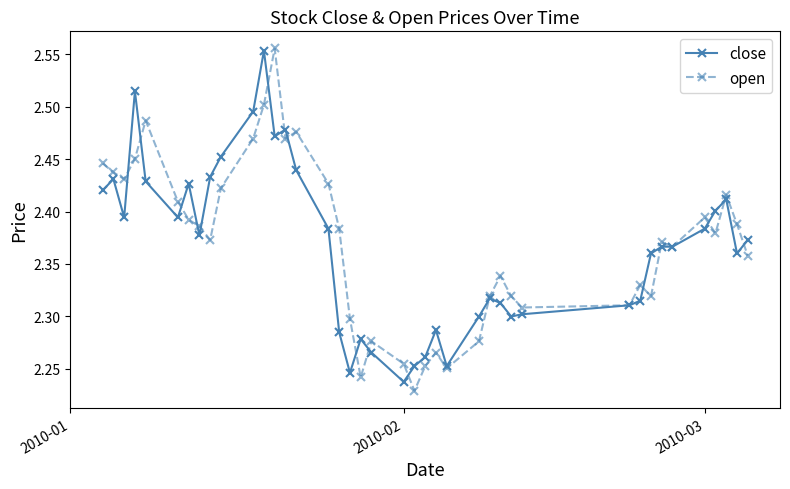

How many categories are shown in the chart?

40